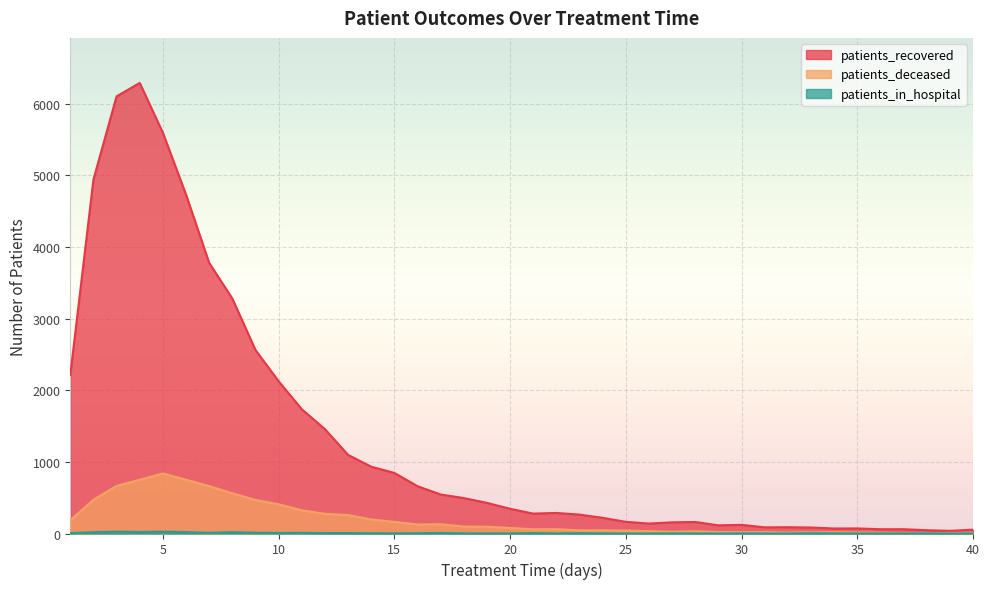

In patients_in_hospital, how many points are lower than both neighbors (excluding endpoints)?

9